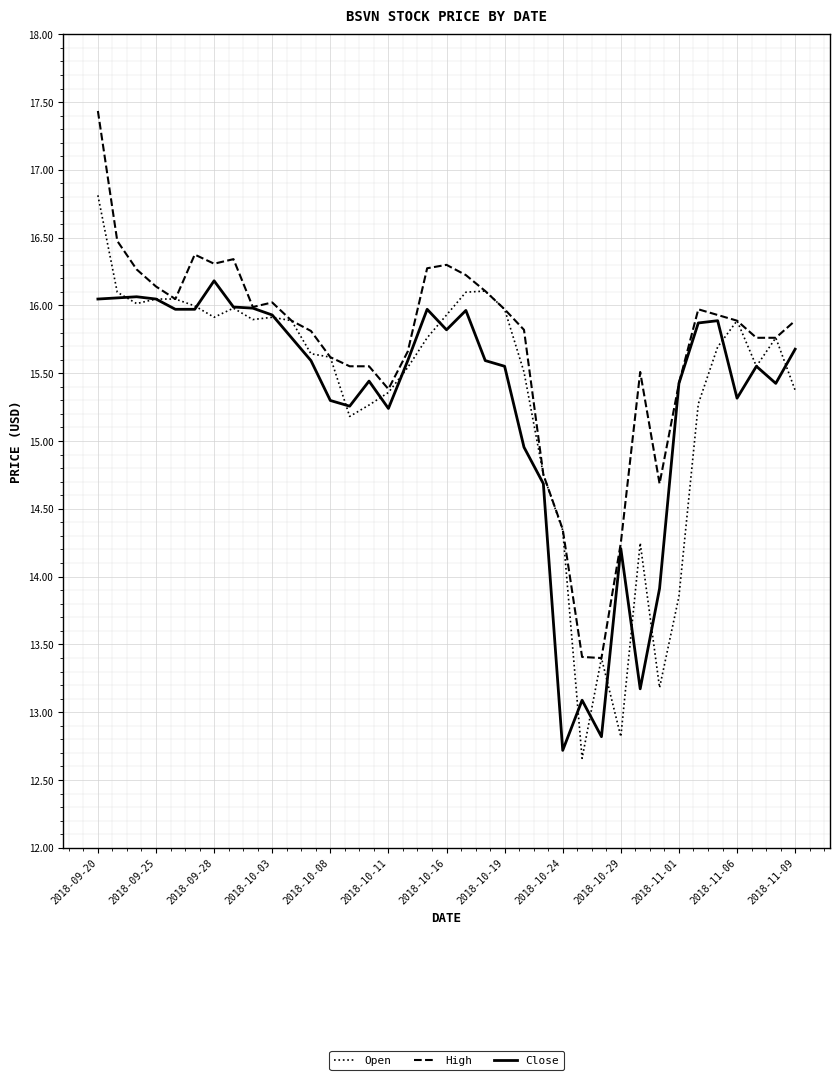

What is the highest value of the High series?

17.4